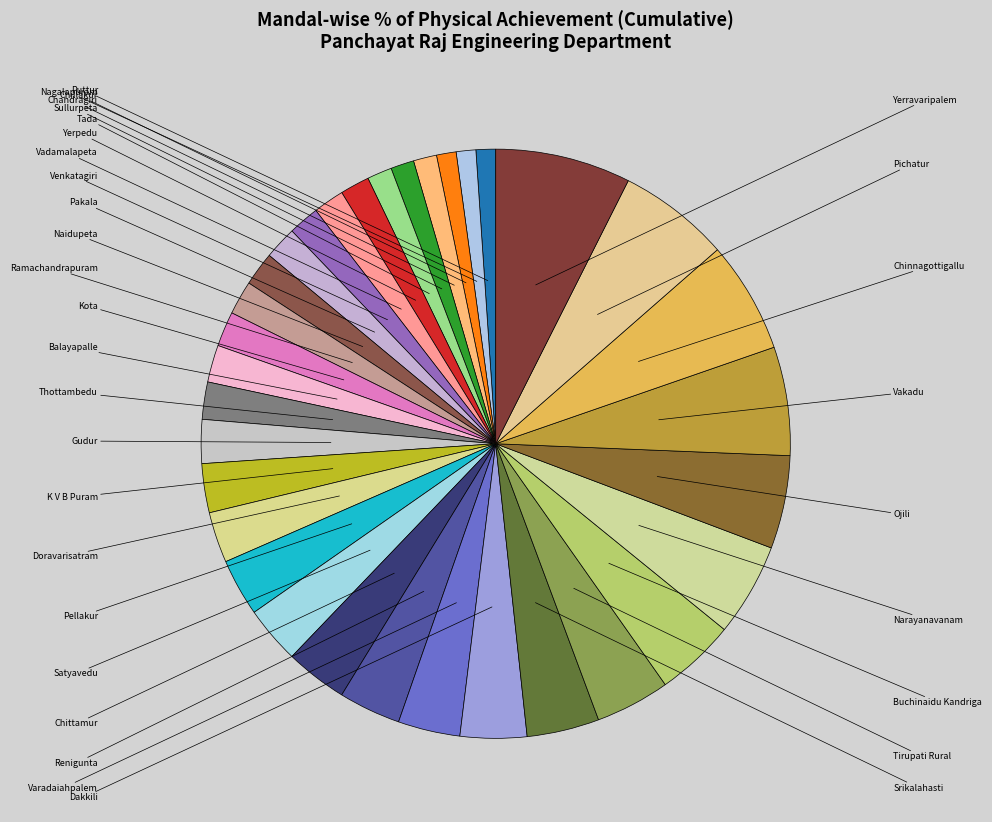

How many segments does this pie chart have?

33